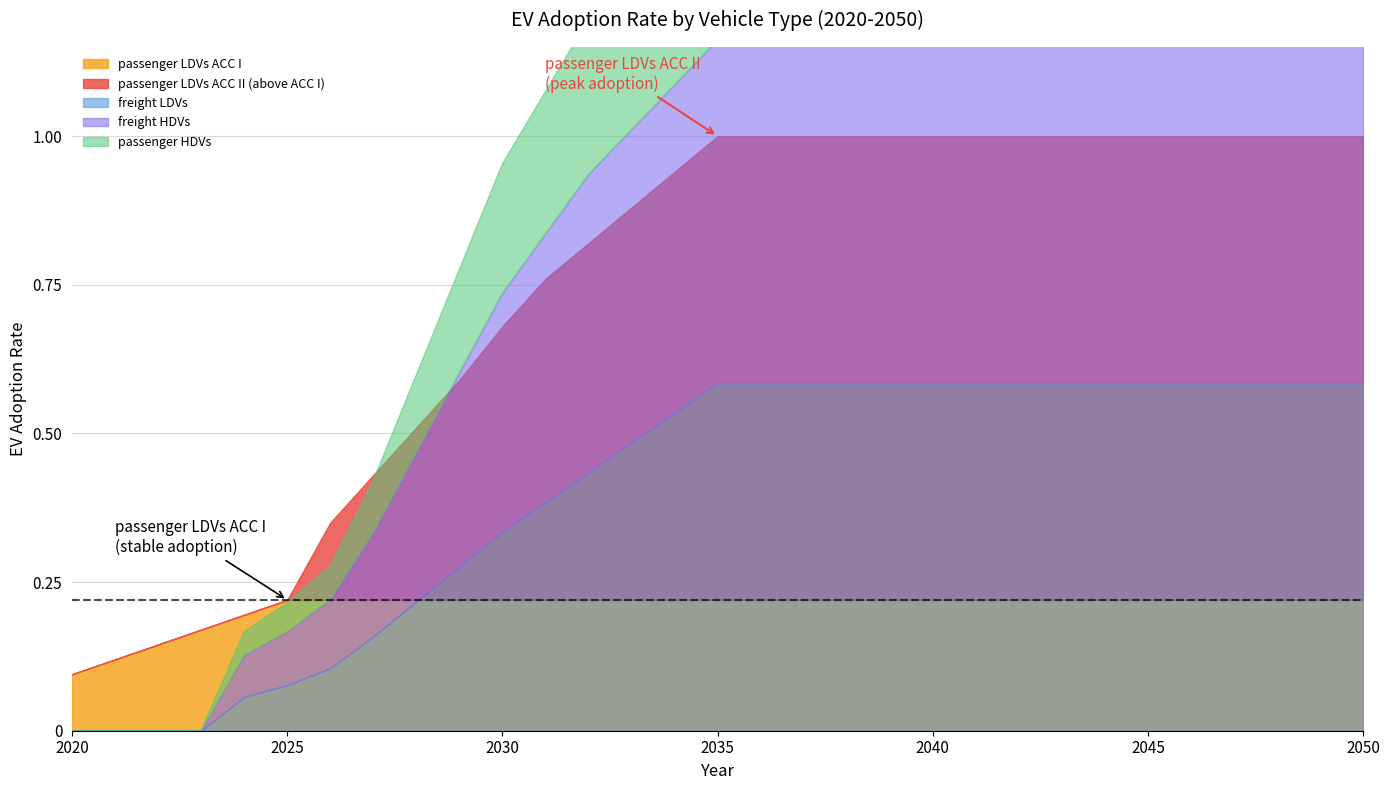

Is it true that passenger LDVs ACC I equals 0.1 at 2040?

False